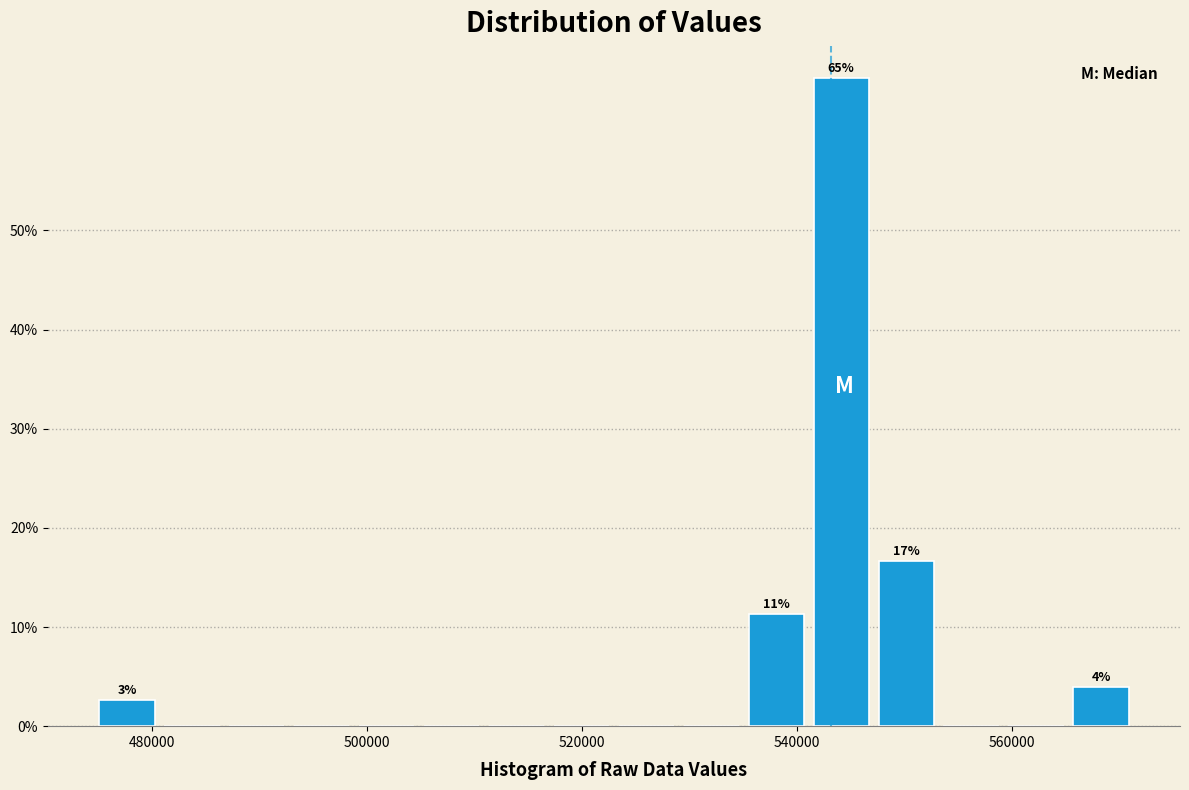

Read against the x-axis, roughly where is the centre of the tallest bar?

544000